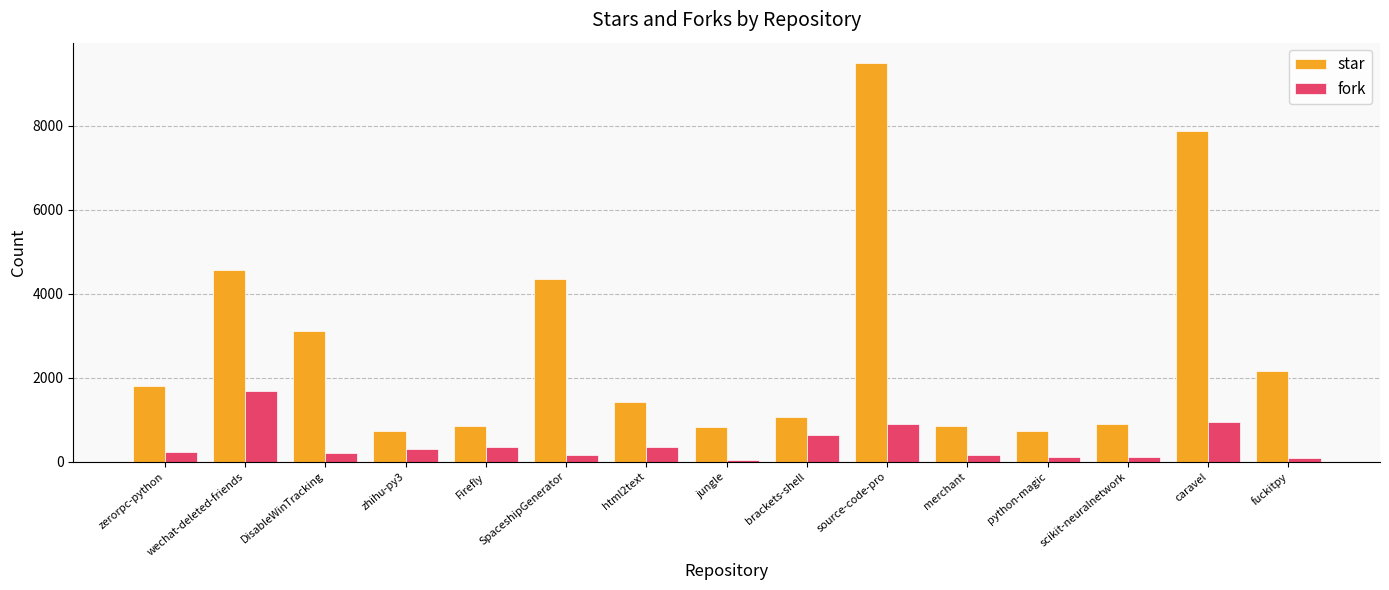

Does the chart contain stacked bars?

No